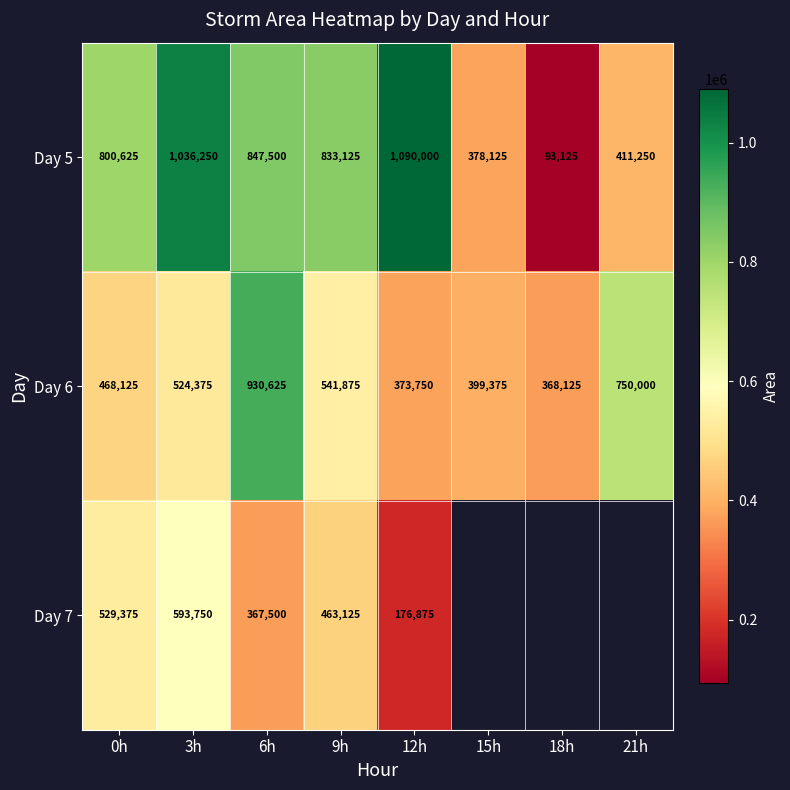

What is the spread (max minus min) of values at 15h?

21250.0